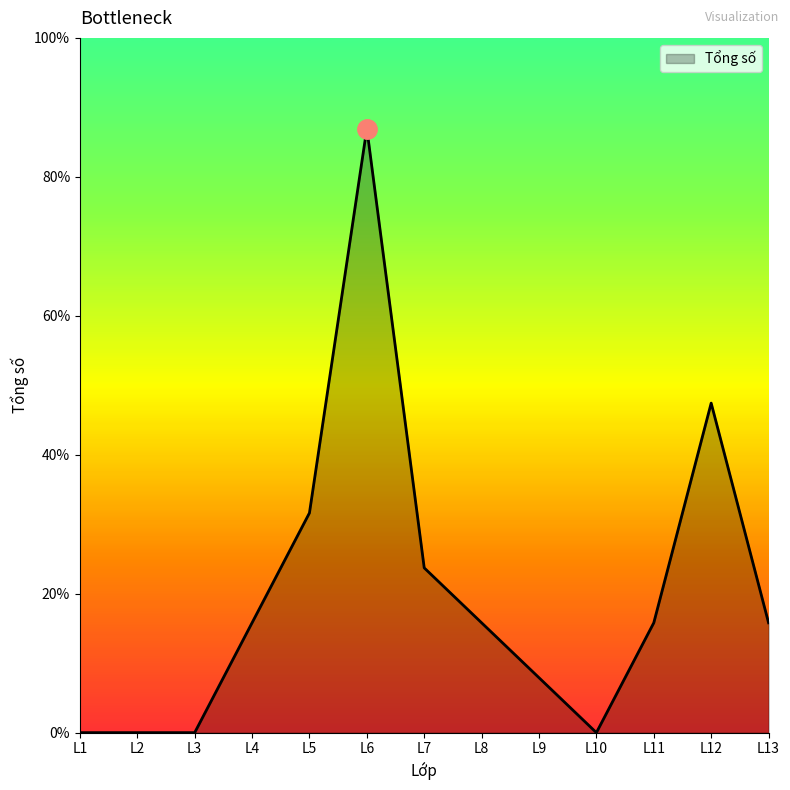

Rank the categories by value from lowest to highest.

L1, L2, L3, L10, L9, L4, L8, L11, L13, L7, L5, L12, L6